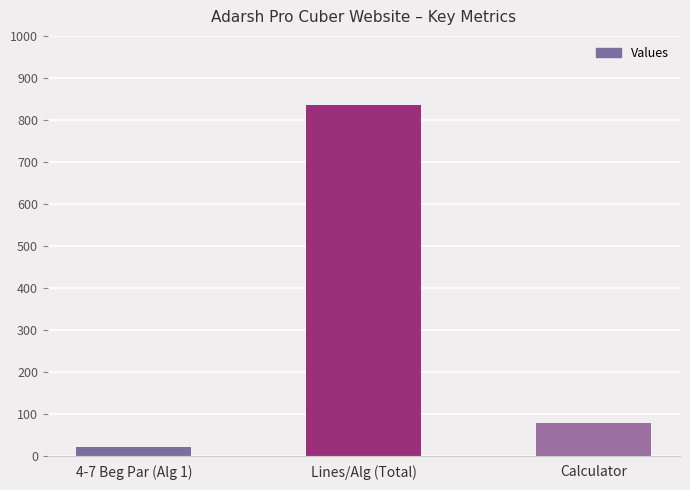

How many bars are there in total?

3